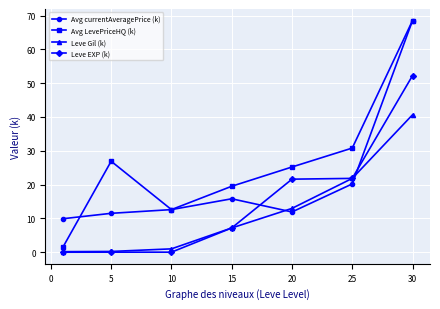

Which series ends up on top after the final intersection of Leve Gil (k) and Avg currentAveragePrice (k)?

Avg currentAveragePrice (k)